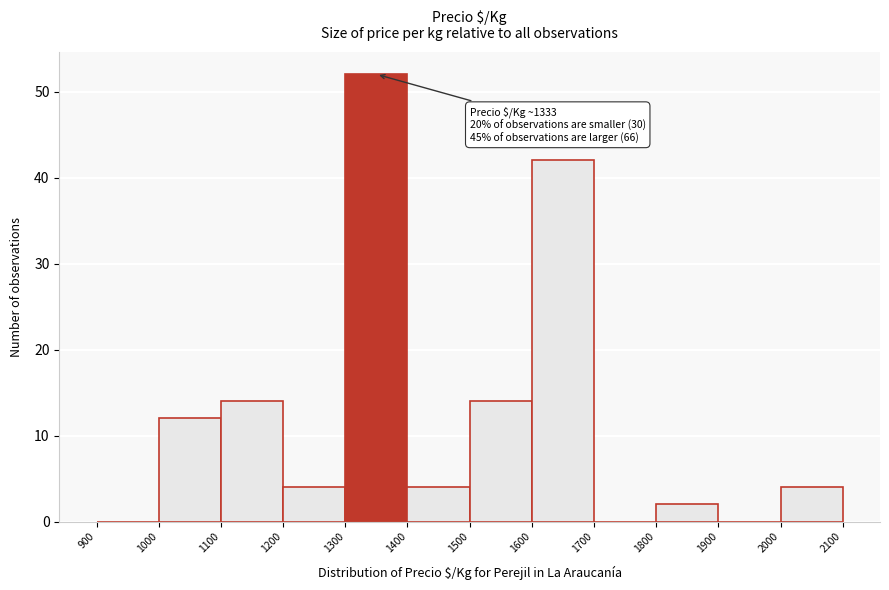

Which range on the x-axis has the tallest bar?

1300 to 1400